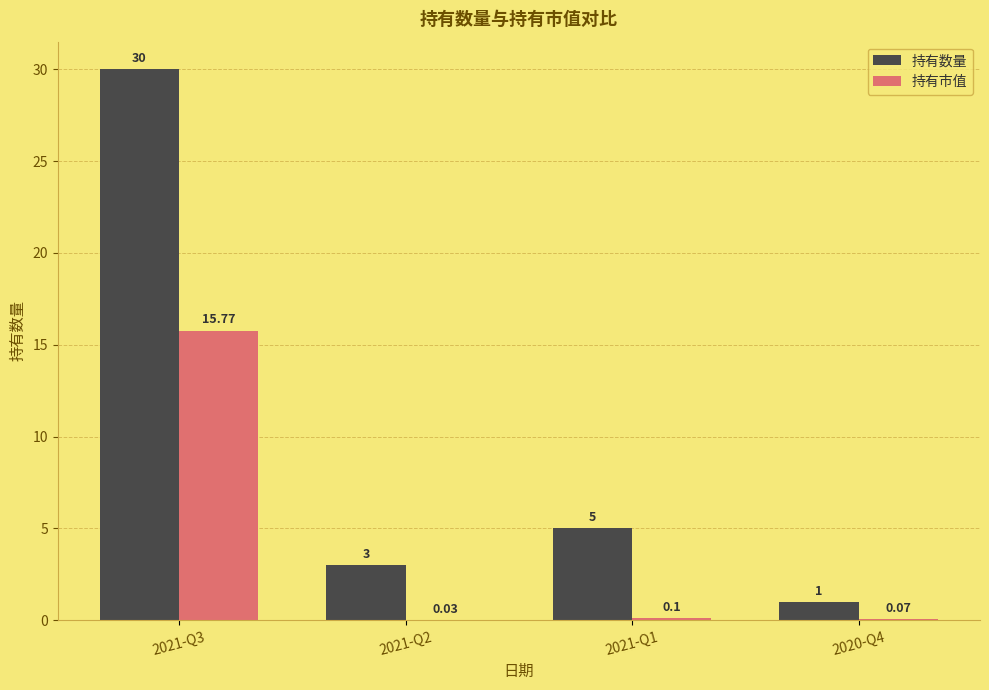

Which series changed the most between 2021-Q3 and 2021-Q1?

持有数量